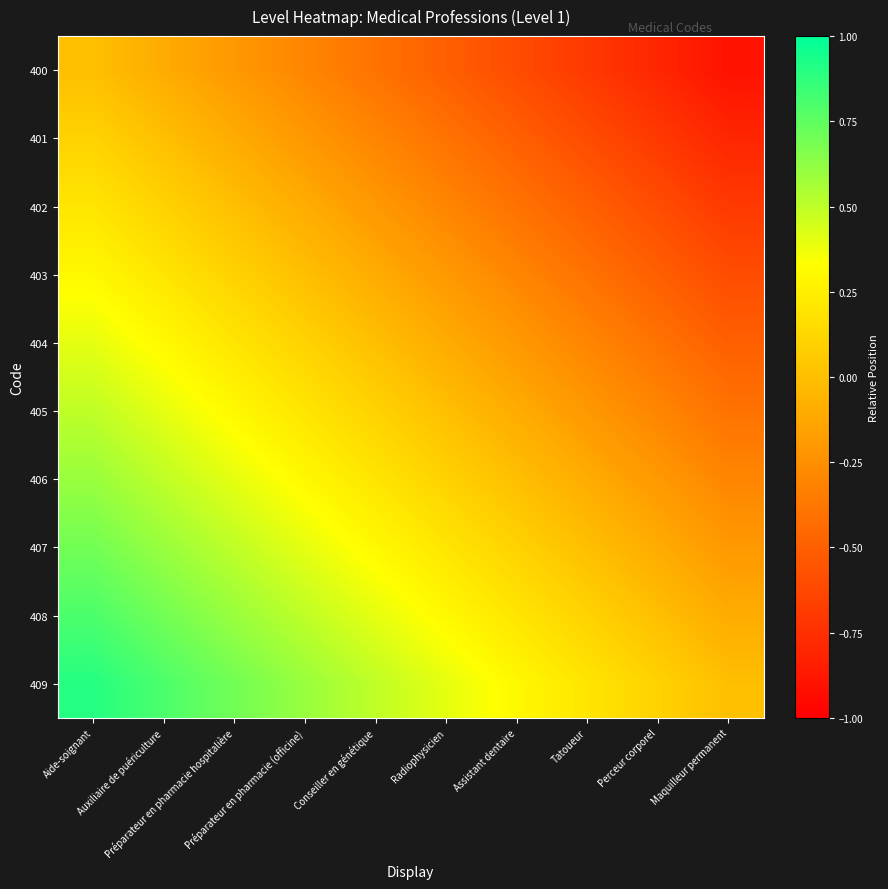

At how many categories does at least one series exceed 0?

9